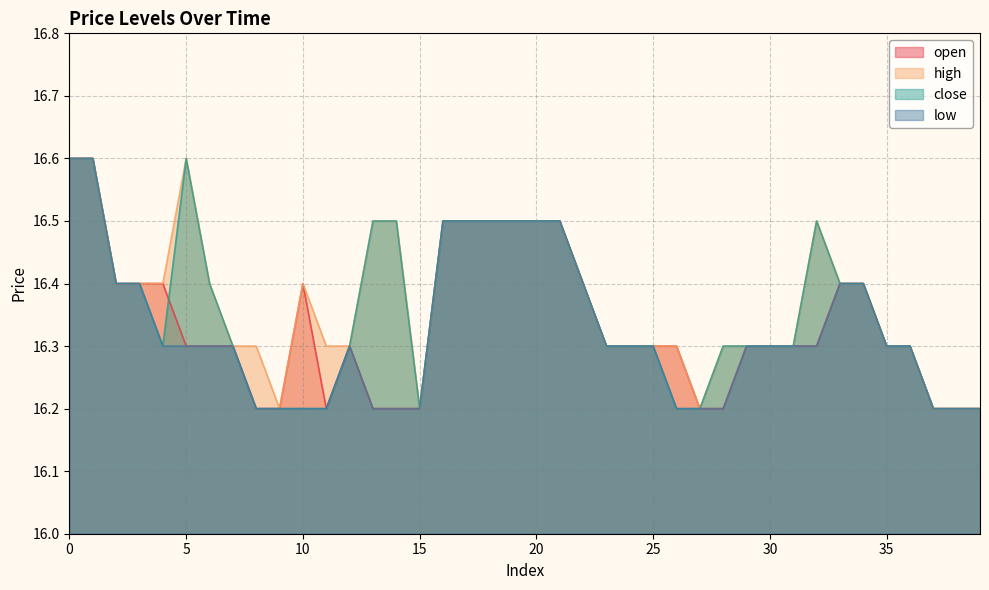

Where is close nearest to the value 16?

8